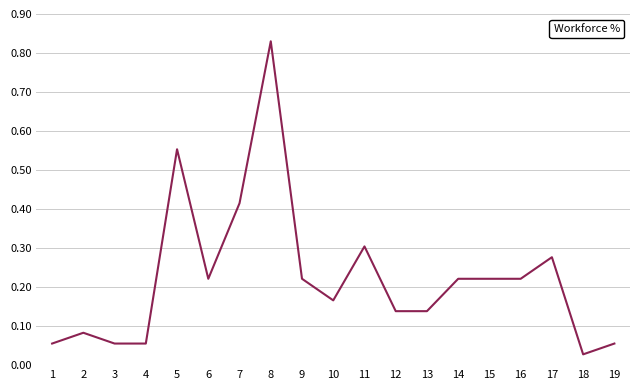

Between 2 and 4, which is larger?

2